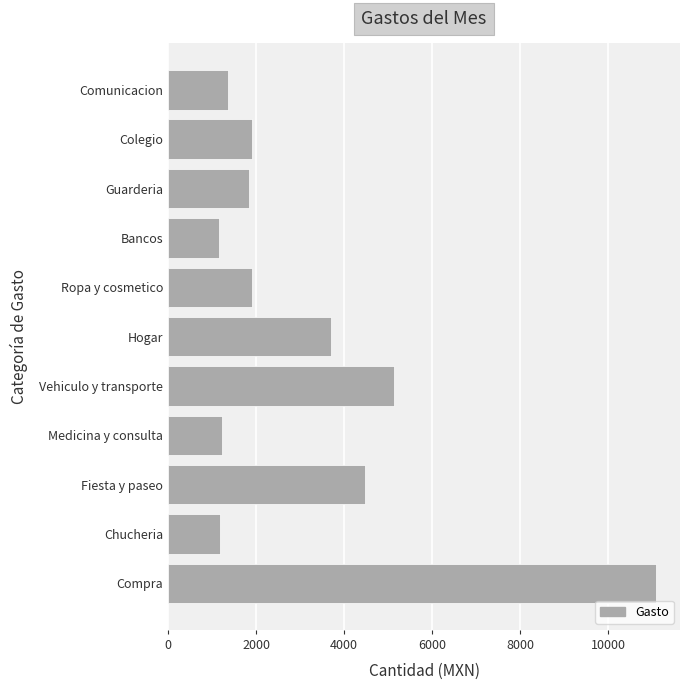

What is the change in value from Vehiculo y transporte to Fiesta y paseo?

-676.0